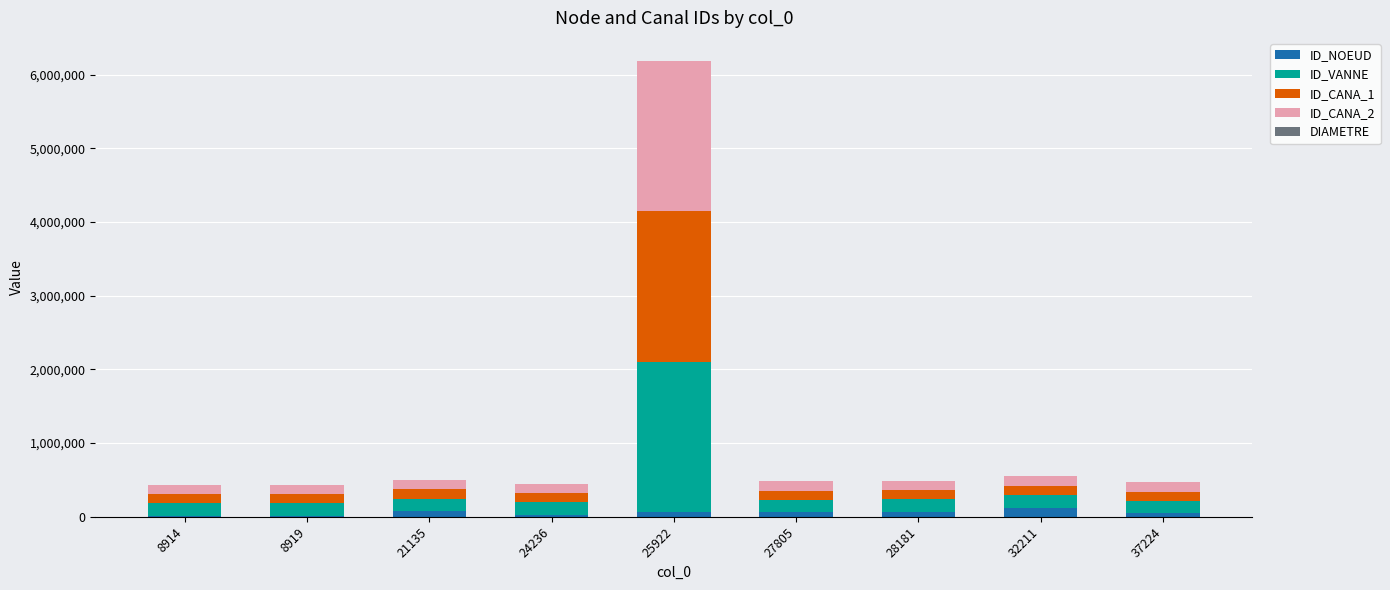

At which category is the sum across all series the highest?

25922